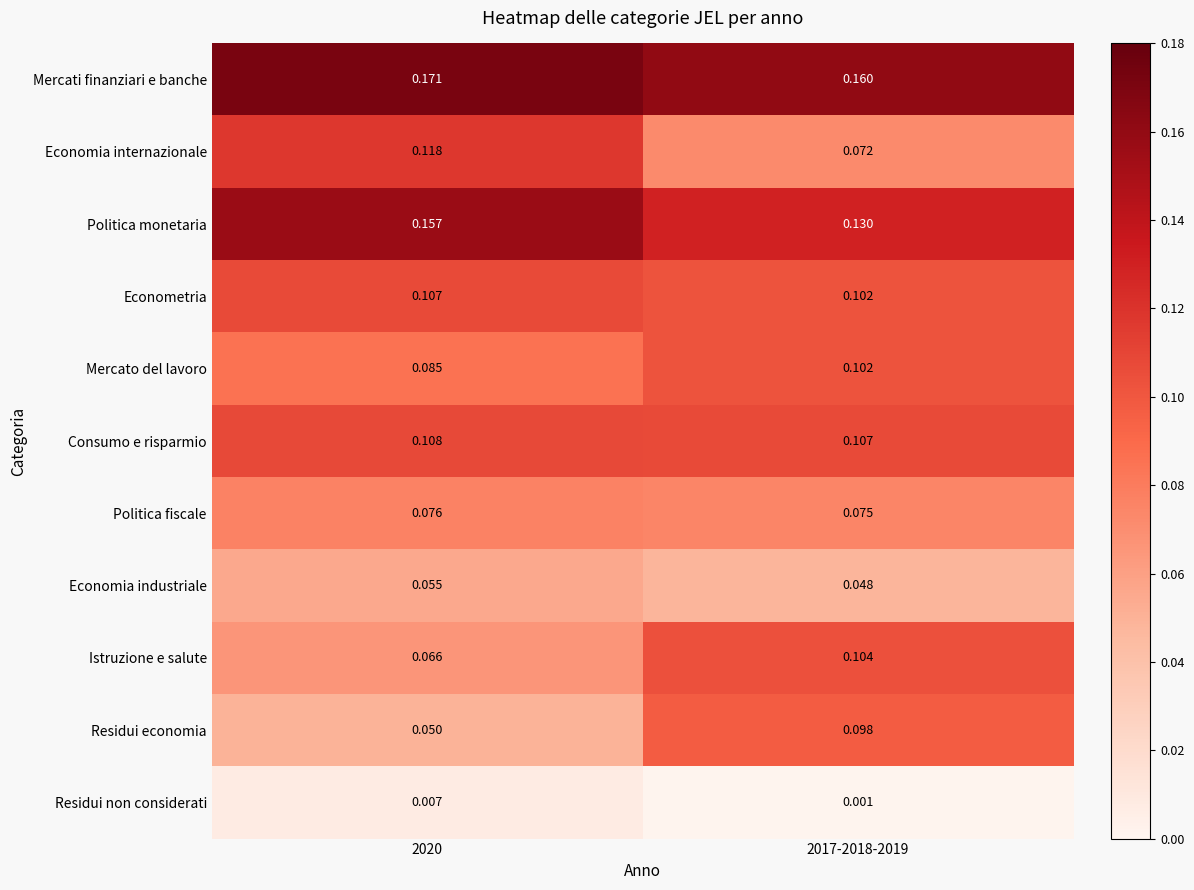

Which series changed the most between 2020 and 2017-2018-2019?

Residui economia